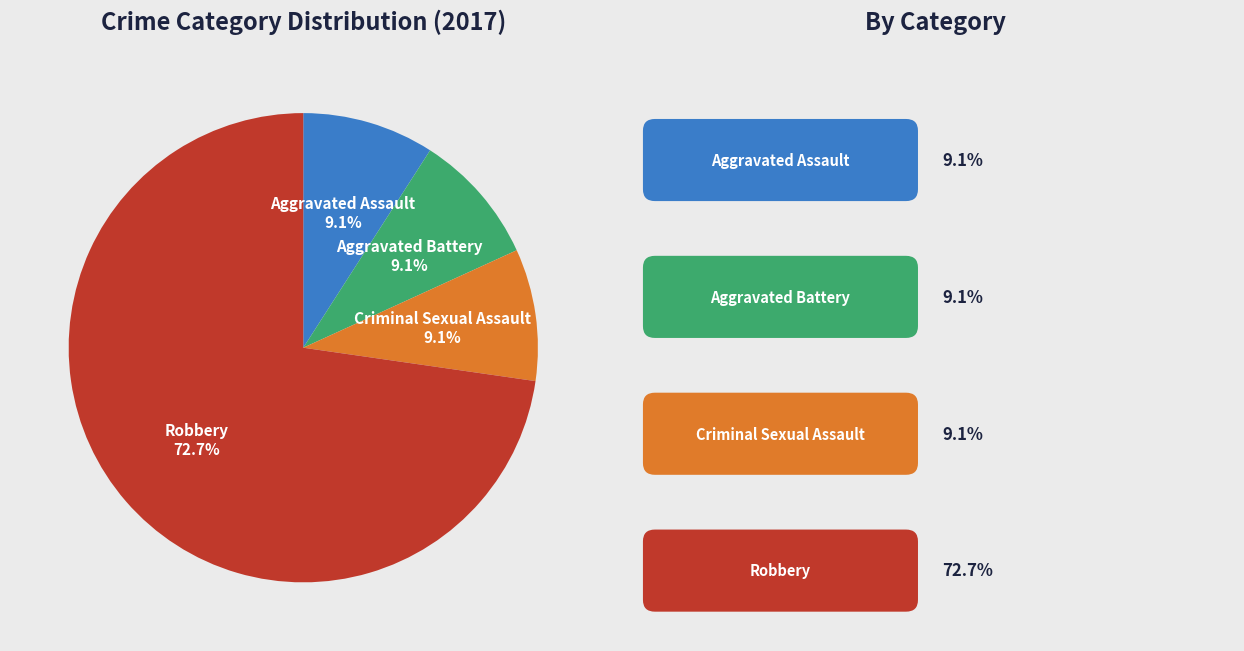

Does any single category account for the majority?

Yes